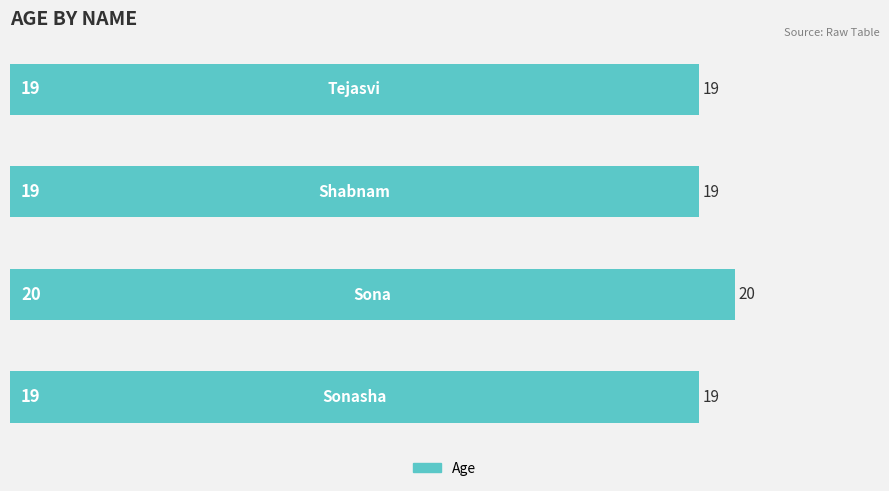

What is the sum of all values?

77